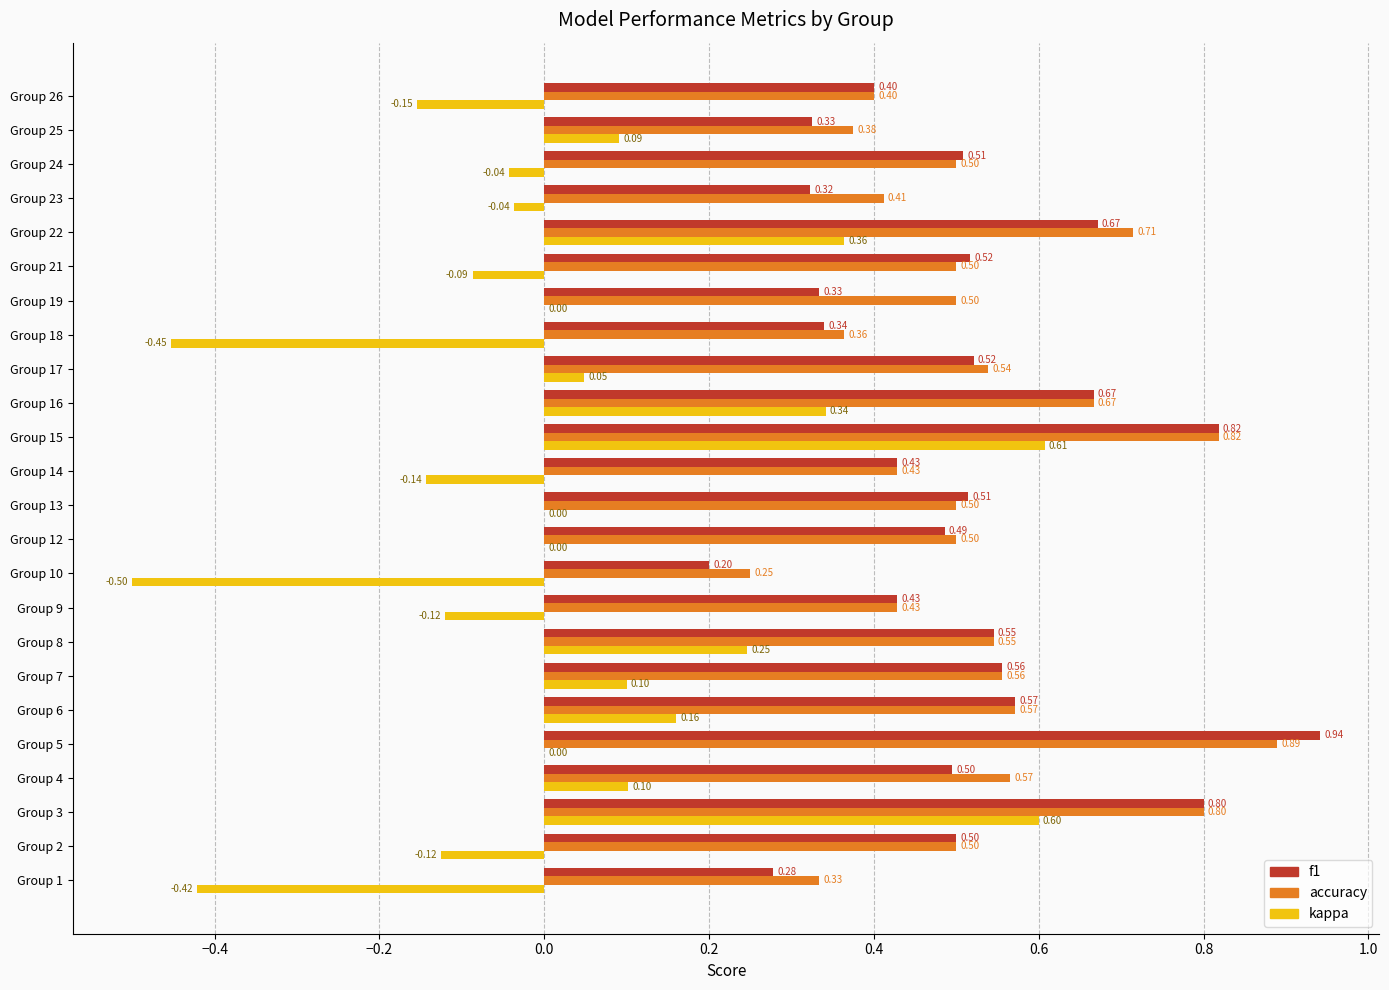

Between Group 9 and Group 25, which series saw the biggest shift?

kappa